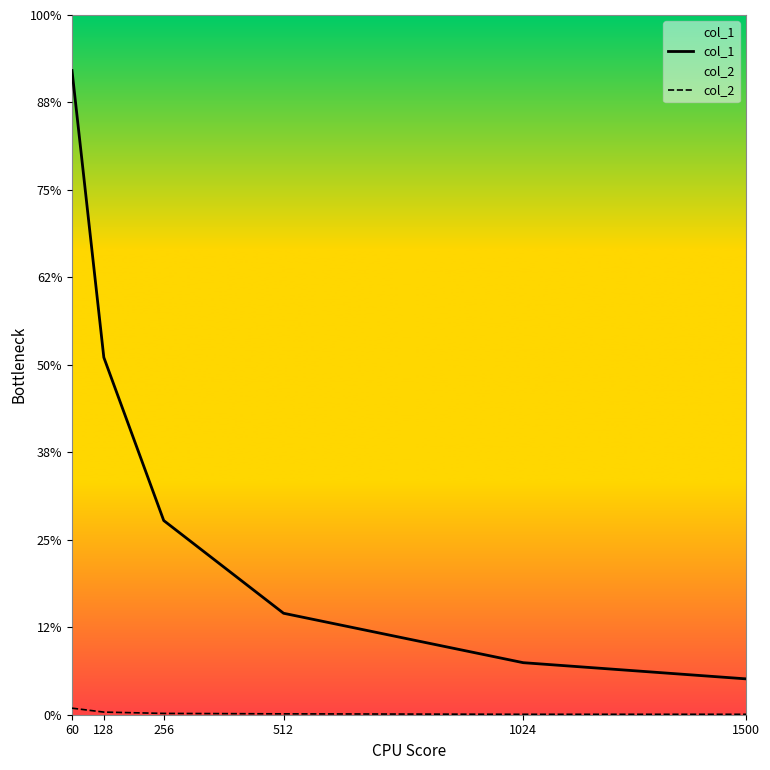

Which series has the largest total across all categories?

col_1